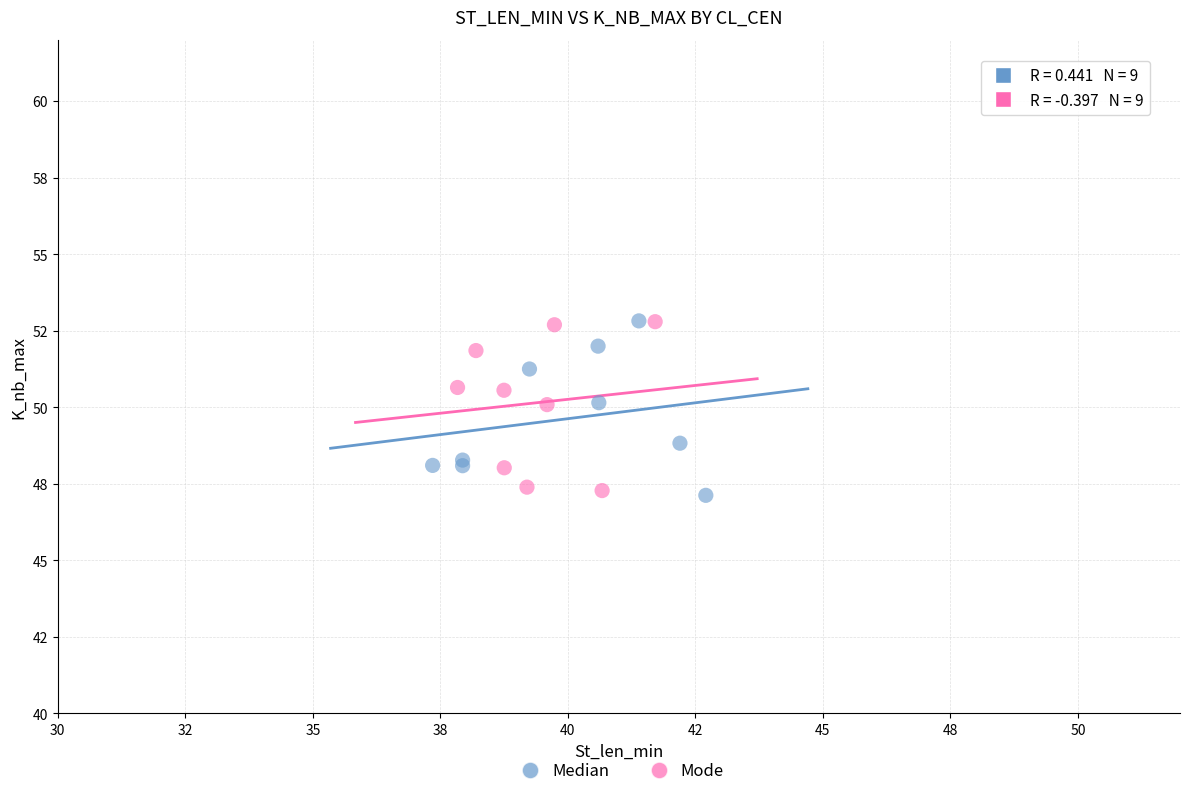

What are all the series names shown in the legend?

Median, Mode